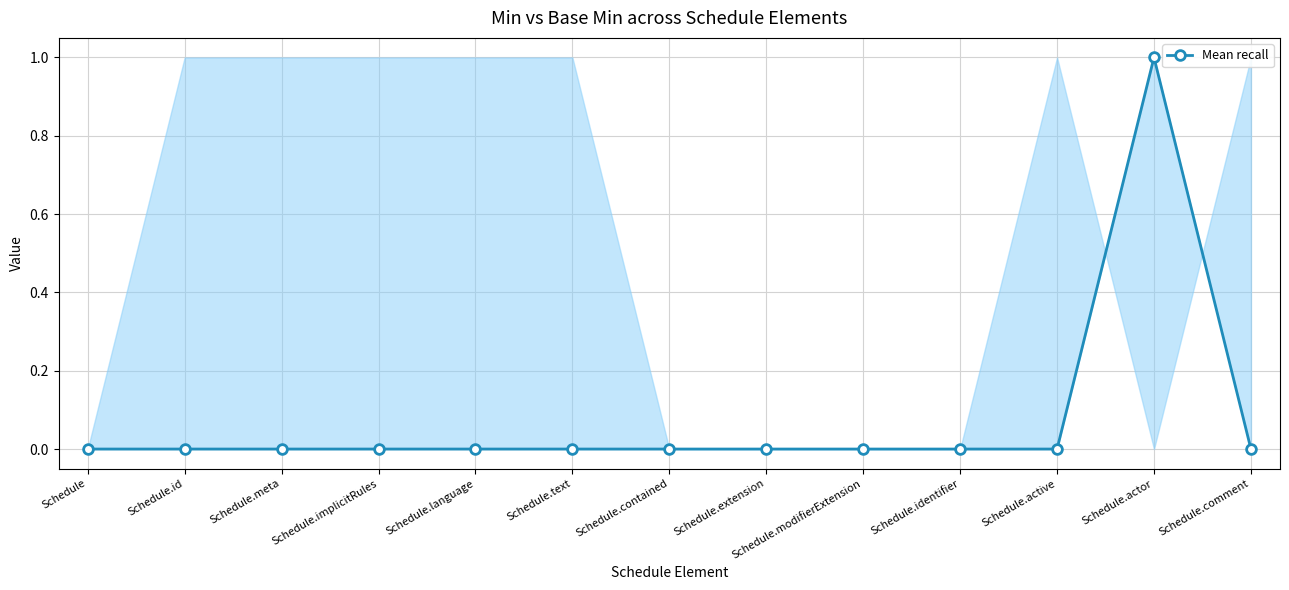

How many interior local peaks (higher than both neighbors) does the data have?

1